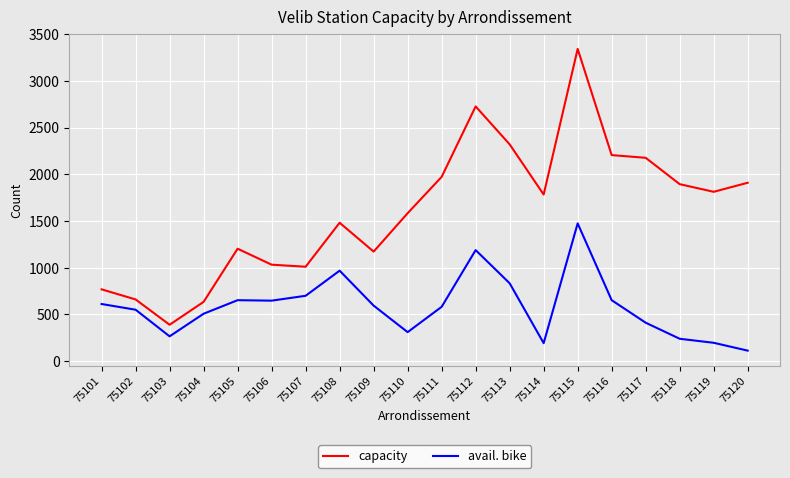

At which category is the sum across all series the highest?

75115